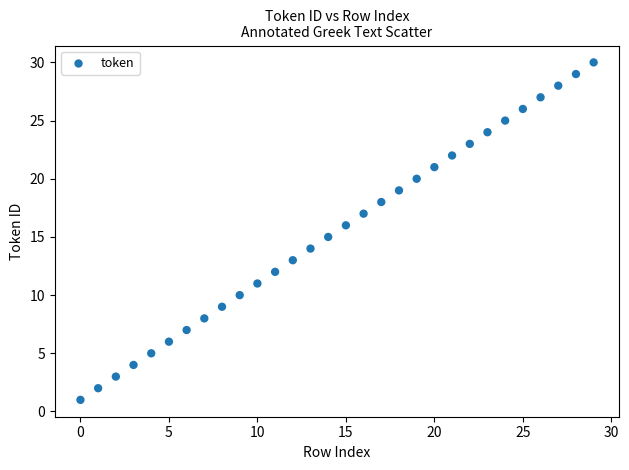

Count the number of points in this scatter plot.

30